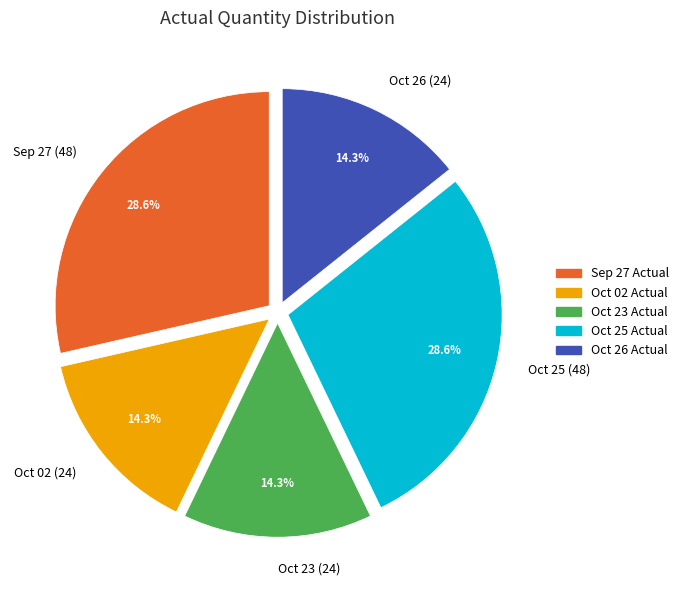

How many segments does this pie chart have?

5